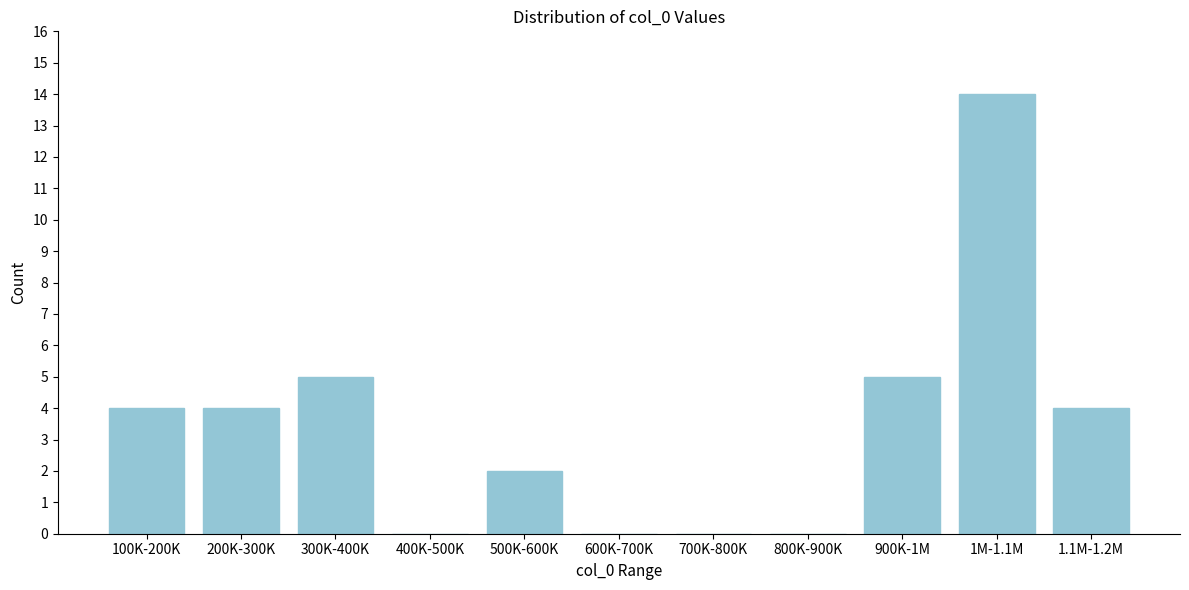

Reading right to left, list all the values displayed in this chart.

1.1M-1.2M=4	1M-1.1M=14	900K-1M=5	800K-900K=0	700K-800K=0	600K-700K=0	500K-600K=2	400K-500K=0	300K-400K=5	200K-300K=4	100K-200K=4